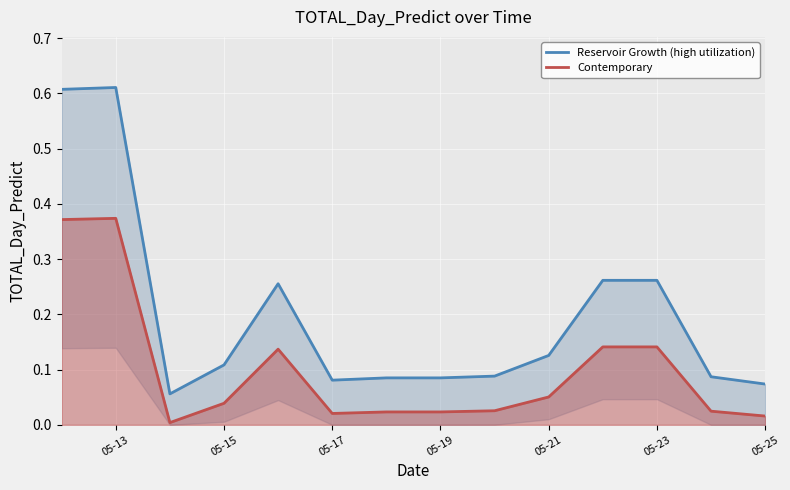

Which series has the largest total across all categories?

Reservoir Growth (high utilization)